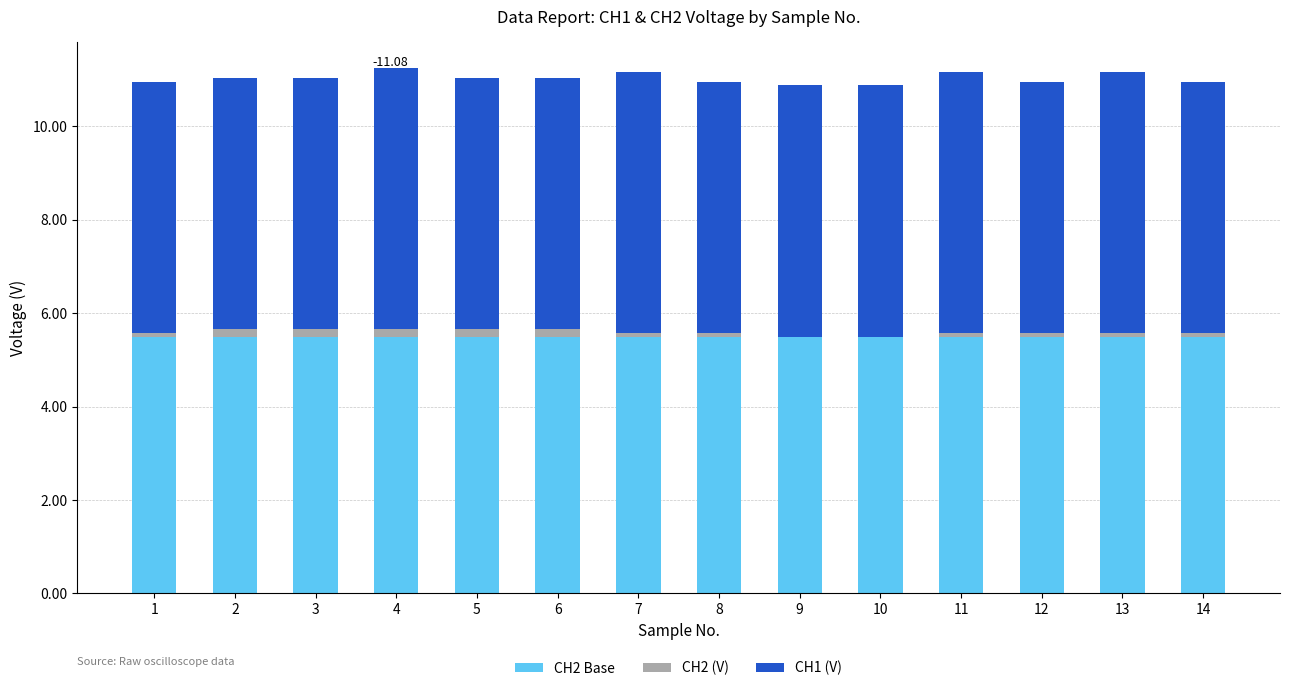

At which category is the sum across all series the highest?

4